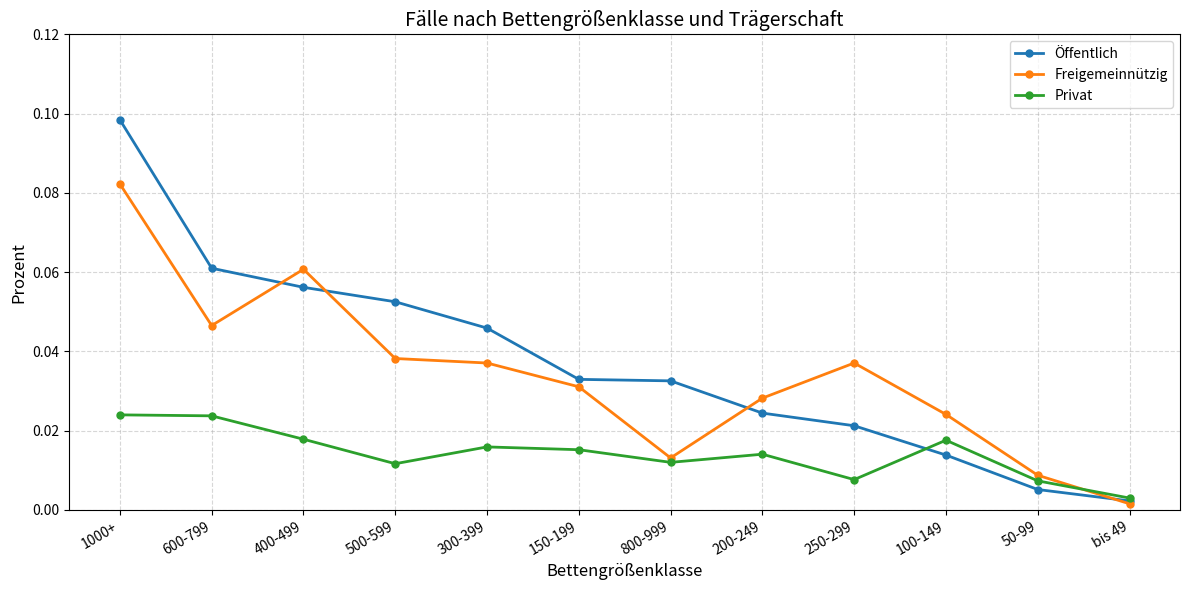

True or false: Privat has more than 1 interior local peaks.

True